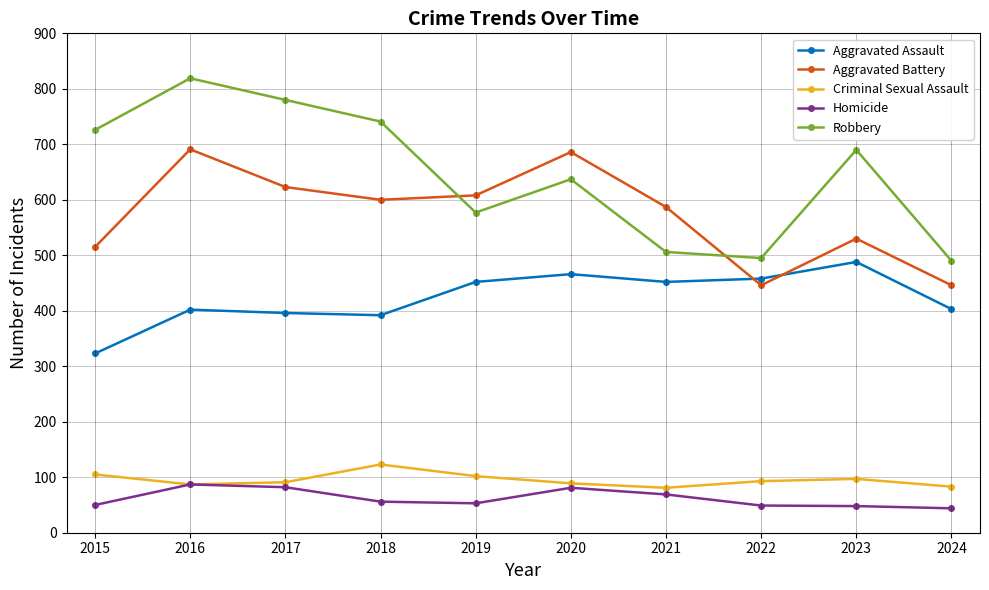

Which category has the highest value across all series?

2016